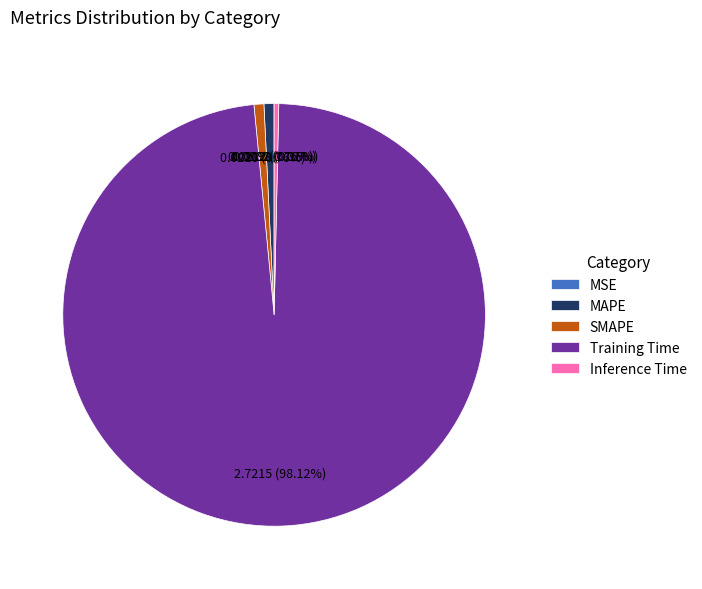

Which category has the biggest portion of the pie?

Training Time